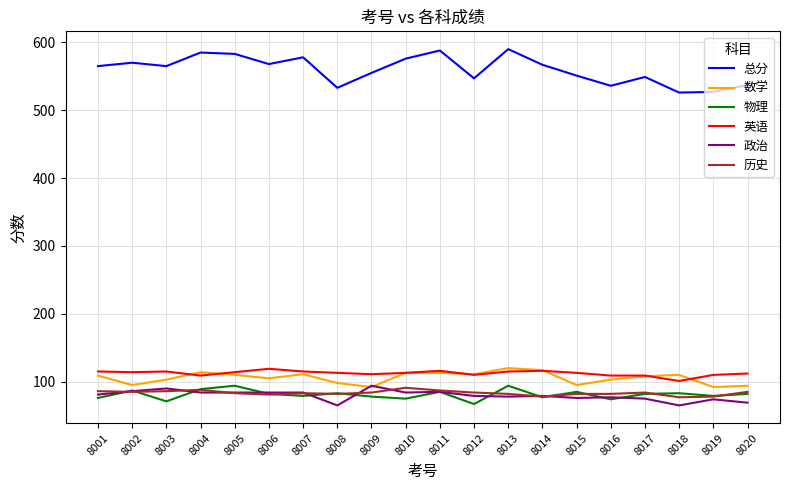

True or false: 英语 and 历史 cross at least once.

False